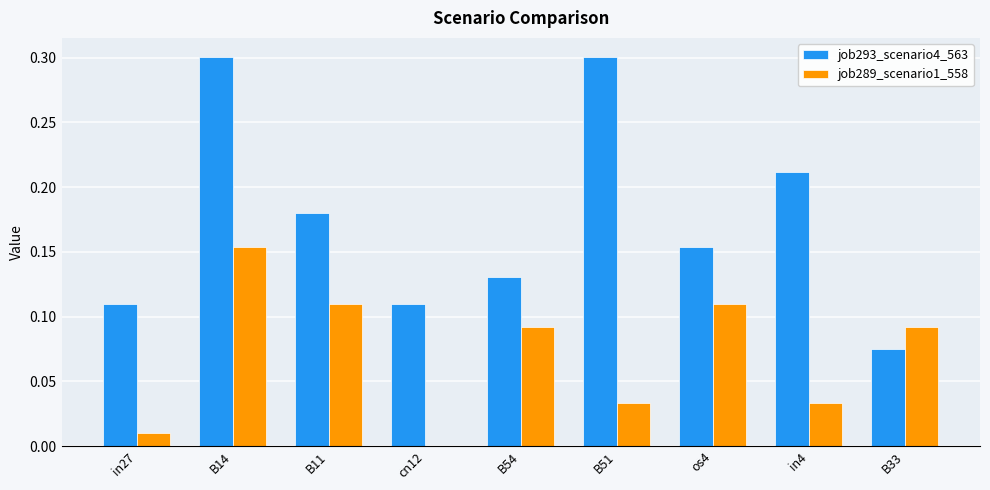

Is the value of job293_scenario4_563 at in27 greater than the value of job289_scenario1_558 at B33?

Yes